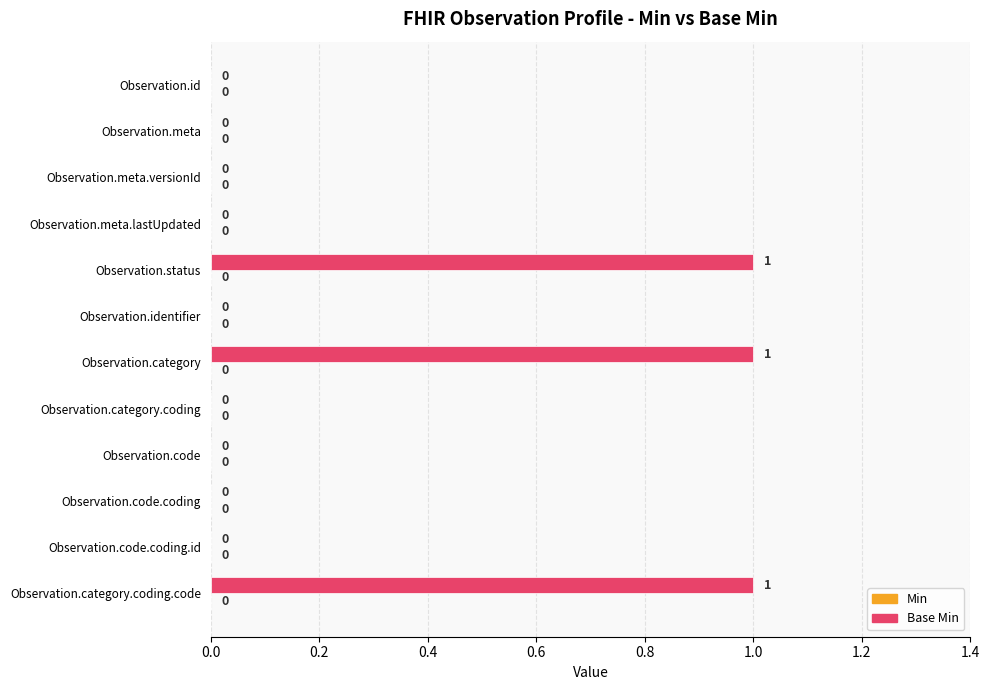

What is the sum of all values?

3